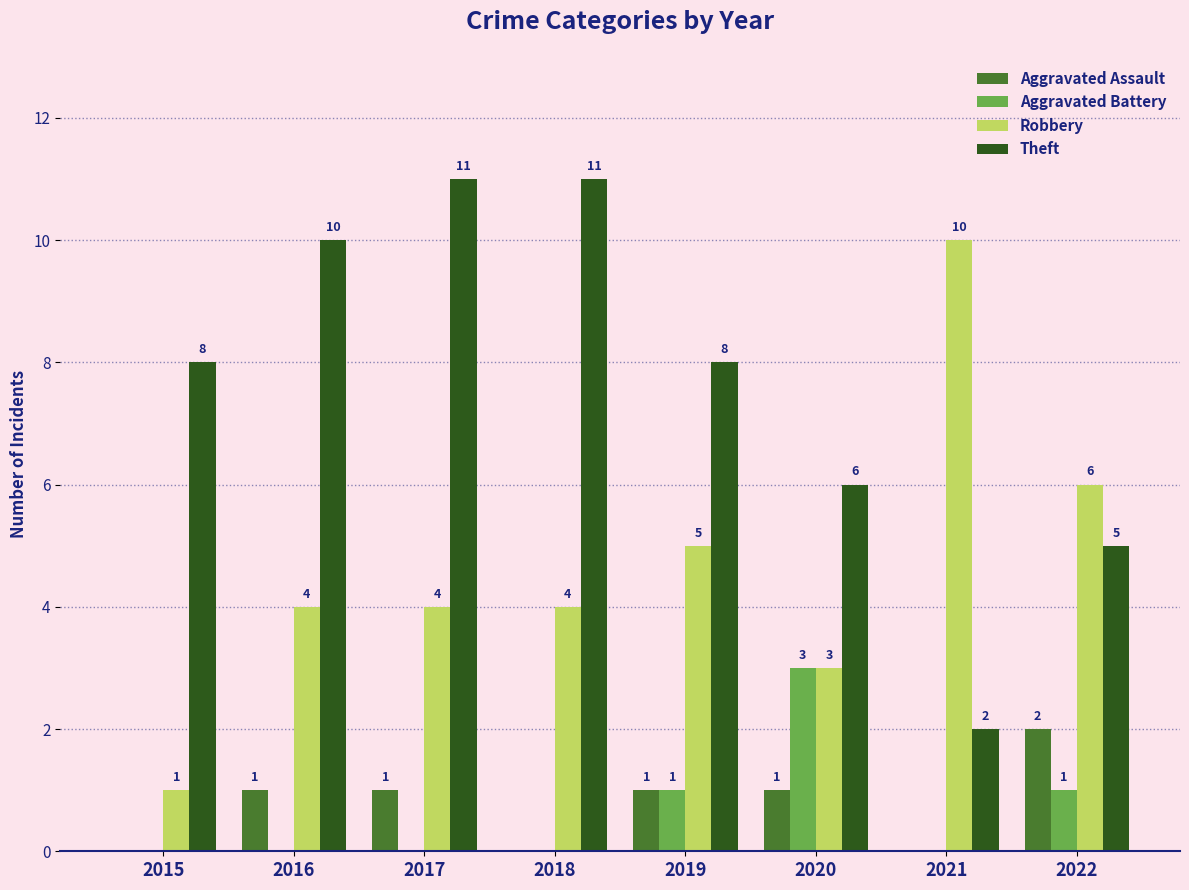

What is the sum of all Aggravated Assault values?

6